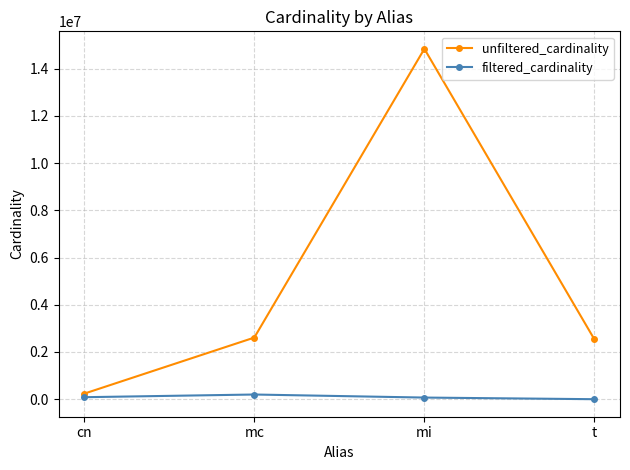

Which series changed the most between mi and t?

unfiltered_cardinality